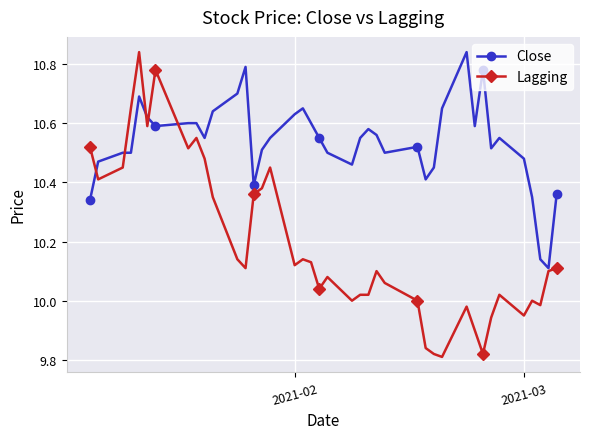

True or false: Close has more than 0 points higher than both neighbors.

True